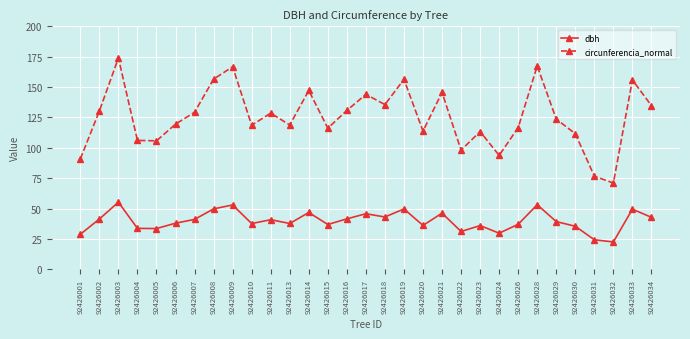

Which series has the largest total across all categories?

circunferencia_normal